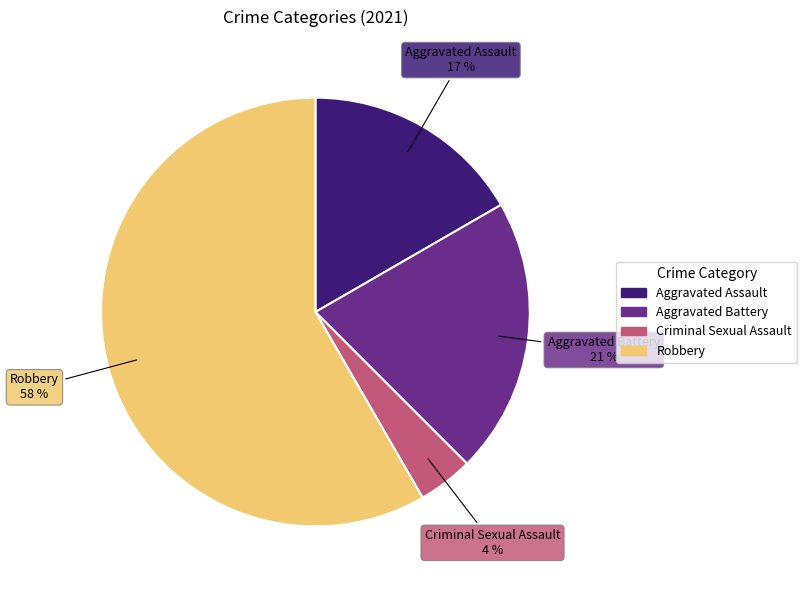

To the nearest percent, what is the average slice percentage?

25%